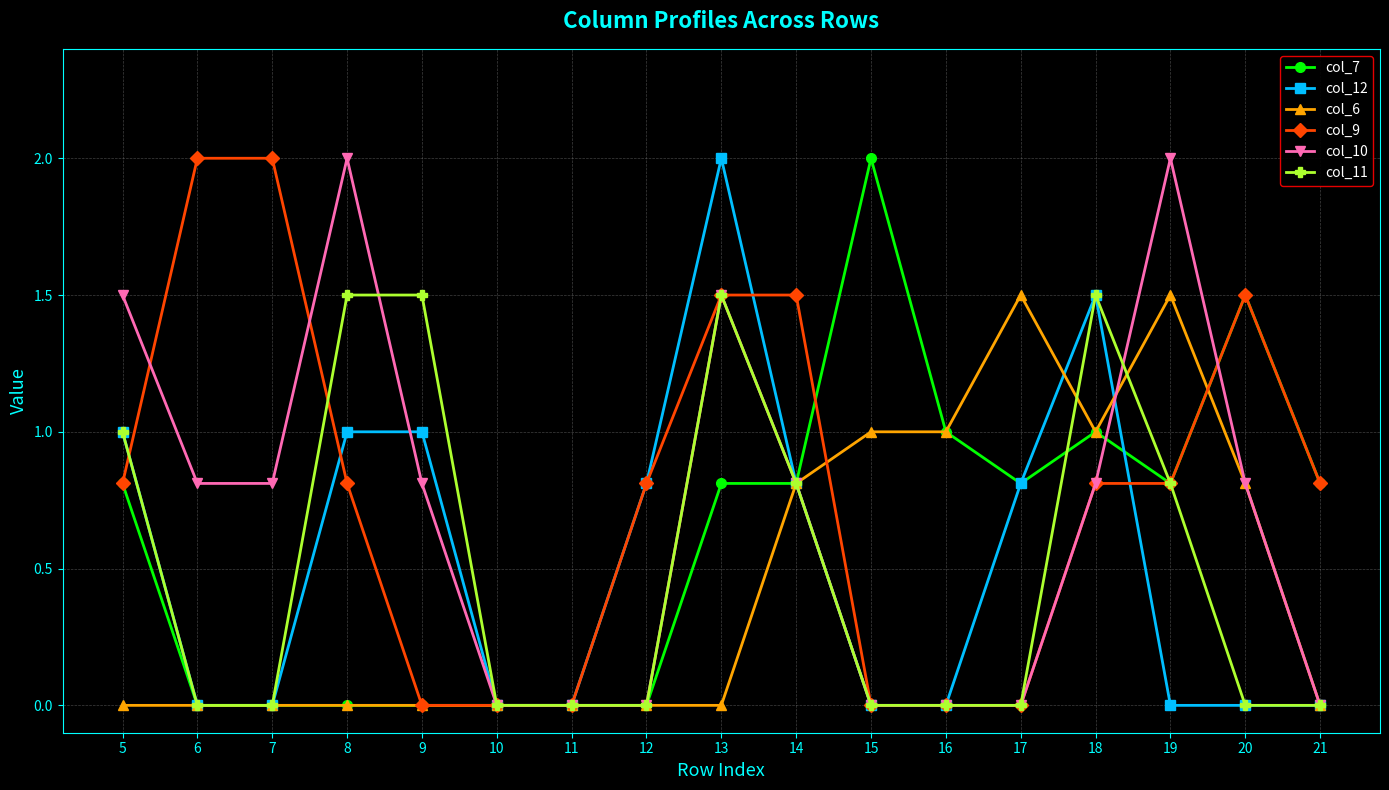

Reading left to right, extract all data points from this chart.

col_7: 0.8	0.0	0.0	0.0	0.0	0.0	0.0	0.0	0.8	0.8	2.0	1.0	0.8	1.0	0.8	1.5	0.8
col_12: 1.0	0.0	0.0	1.0	1.0	0.0	0.0	0.8	2.0	0.8	0.0	0.0	0.8	1.5	0.0	0.0	0.0
col_6: 0.0	0.0	0.0	0.0	0.0	0.0	0.0	0.0	0.0	0.8	1.0	1.0	1.5	1.0	1.5	0.8	0.0
col_9: 0.8	2.0	2.0	0.8	0.0	0.0	0.0	0.8	1.5	1.5	0.0	0.0	0.0	0.8	0.8	1.5	0.8
col_10: 1.5	0.8	0.8	2.0	0.8	0.0	0.0	0.0	1.5	0.8	0.0	0.0	0.0	0.8	2.0	0.8	0.0
col_11: 1.0	0.0	0.0	1.5	1.5	0.0	0.0	0.0	1.5	0.8	0.0	0.0	0.0	1.5	0.8	0.0	0.0